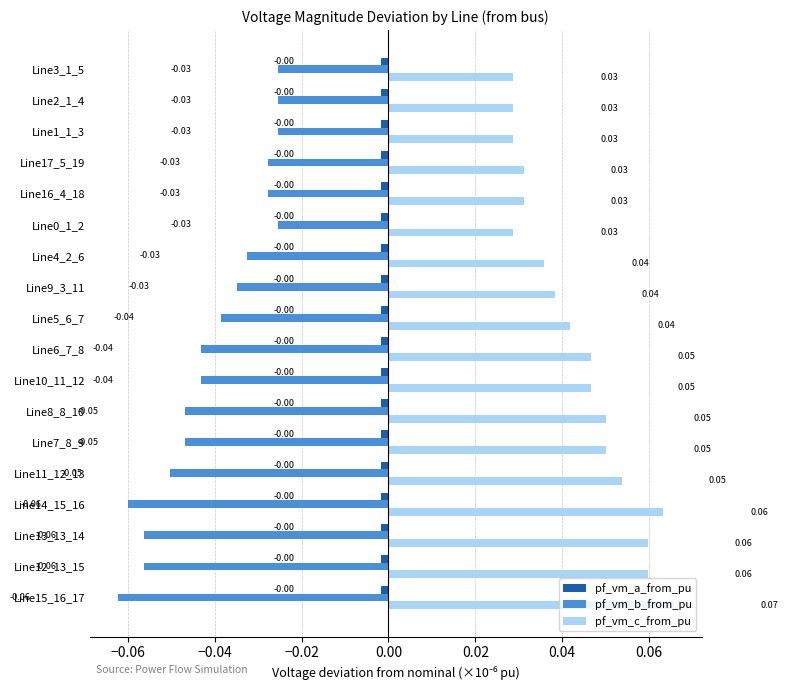

At how many categories does at least one series exceed 0?

18